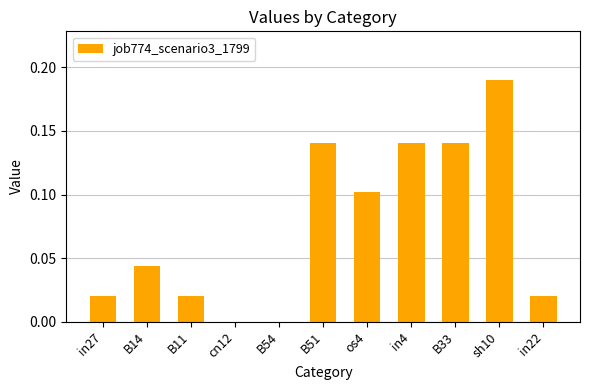

Between B14 and cn12, which is larger?

B14